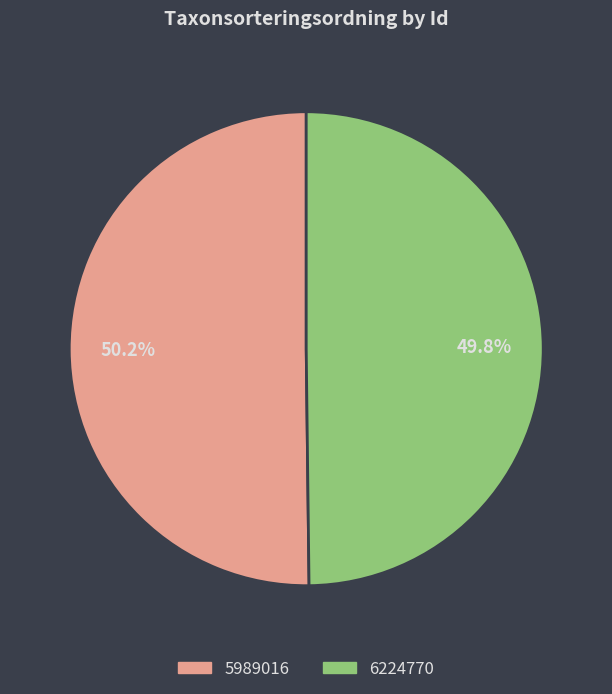

True or false: 6224770 accounts for 37% of the total.

False